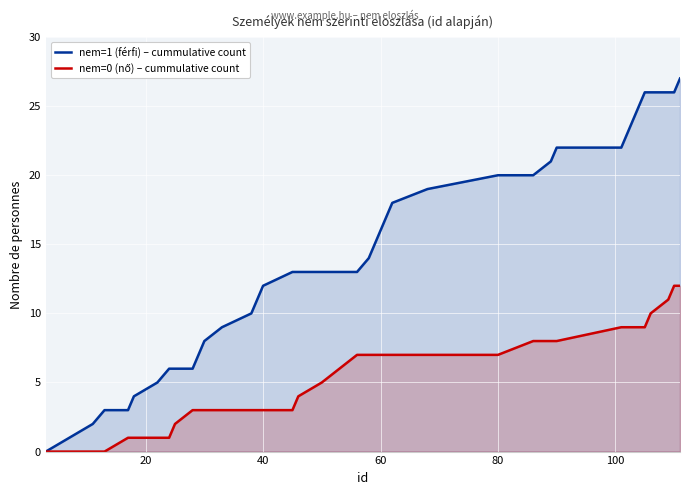

Does the chart display data point markers on the line(s)?

No